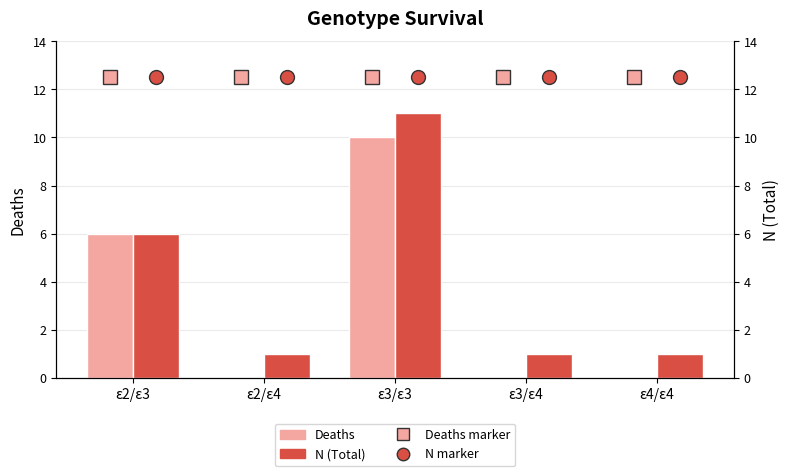

What position from the right is ε2/ε3?

5